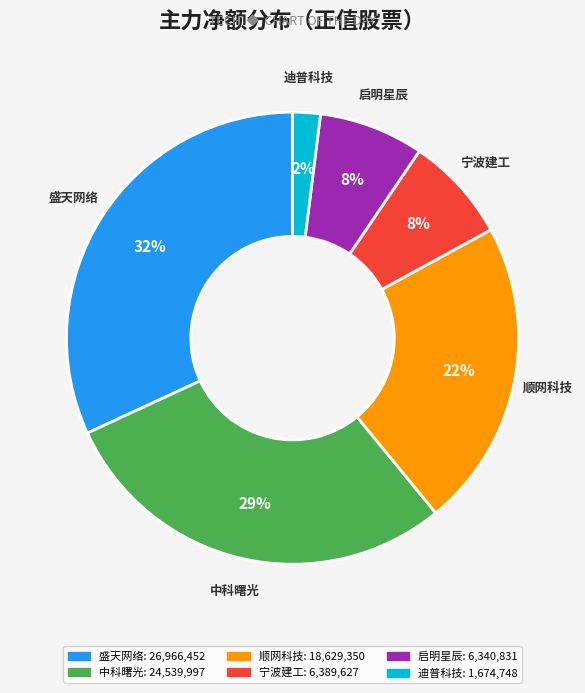

To the nearest percent, what is the difference between the largest and smallest slice percentages?

30%